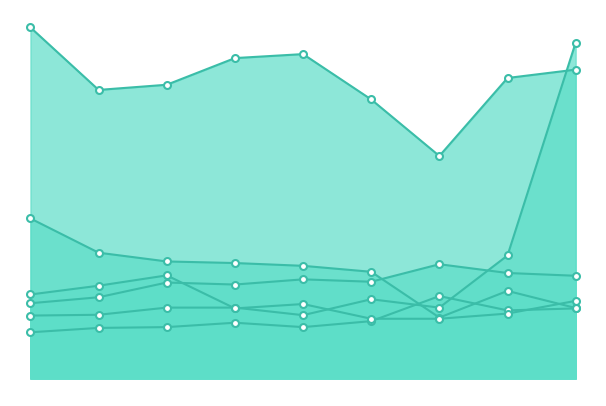

What is the difference between the Aggravated Battery values at 2016 and 2023?

54